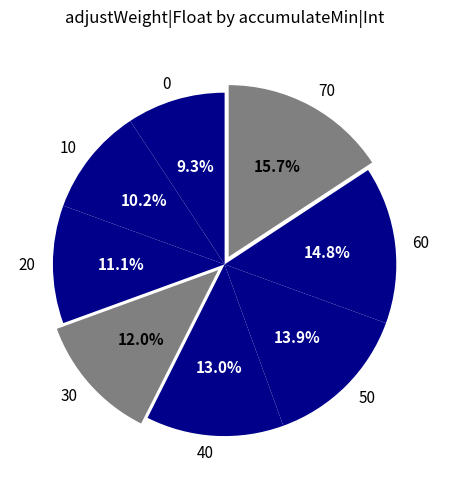

Between 70 and 30, which is larger?

70